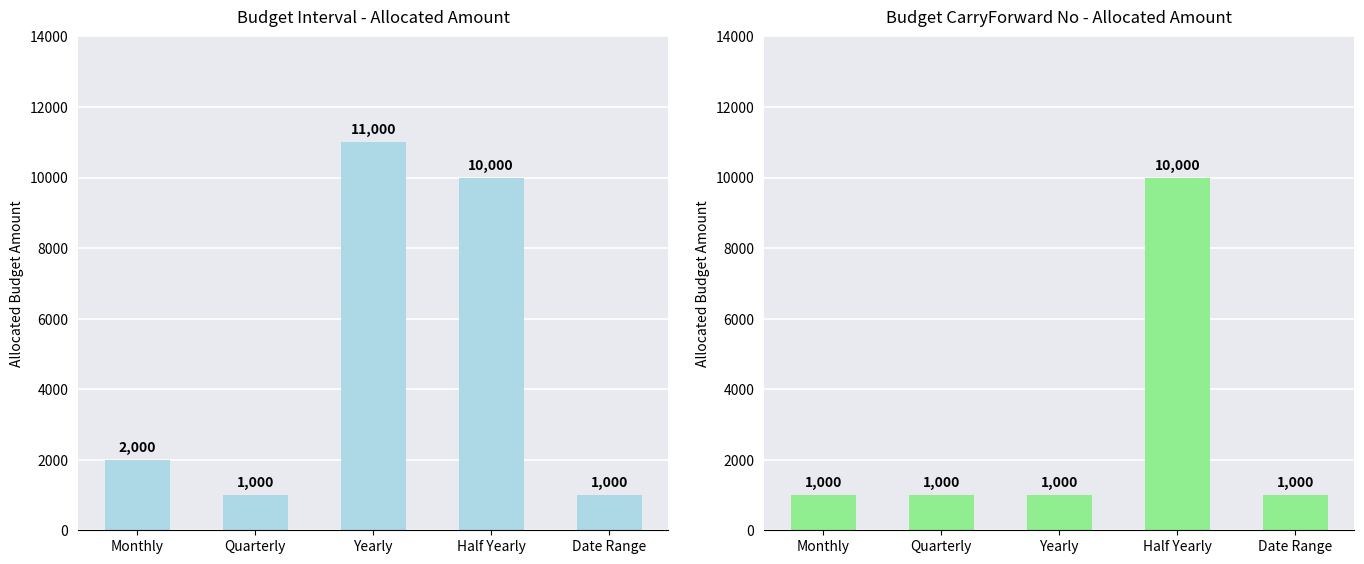

Read the Allocated Budget Amount value at Half Yearly, to the nearest 100.

10000